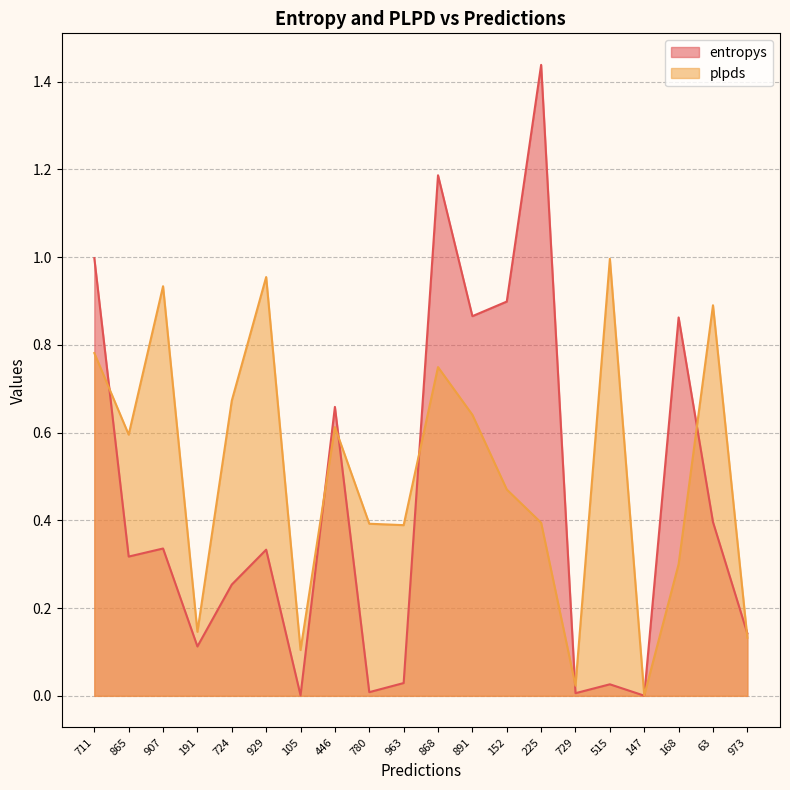

At which category is the sum across all series the highest?

868